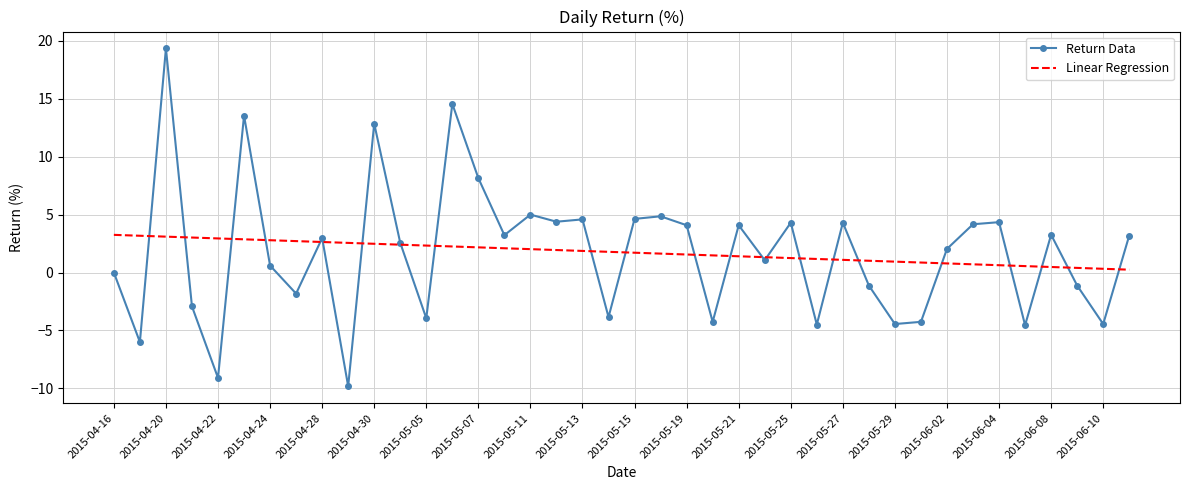

What is the greatest value displayed?

19.3